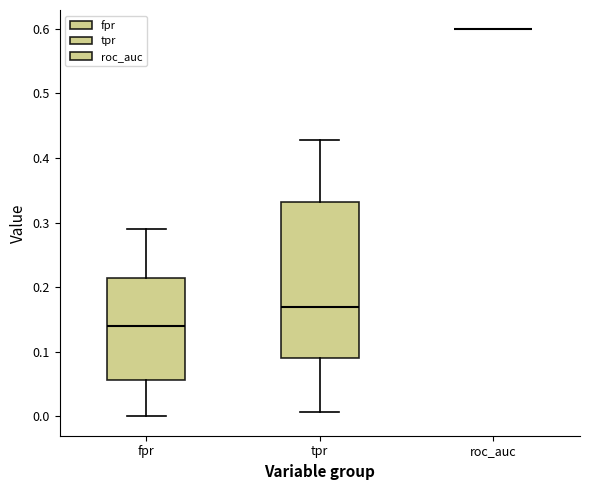

Reading left to right, transcribe this box plot: for each box, give where its median line is, the range the box spans, and where its two whiskers end, as read against the y-axis. The values are not printed on the chart, so give them approximately, as read against the axis.

fpr: median 0.14, box 0.06 to 0.21, whiskers 0.00 to 0.29
tpr: median 0.17, box 0.09 to 0.33, whiskers 0.01 to 0.43
roc_auc: box collapsed to a line at 0.60, whiskers 0.60 to 0.60